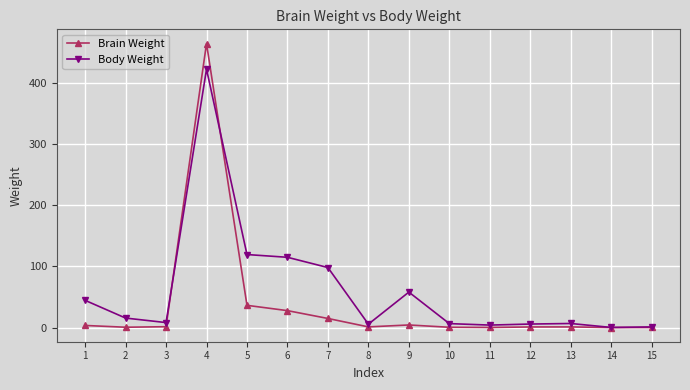

What is the value of the Body Weight point at the 15th from the left?

1.0